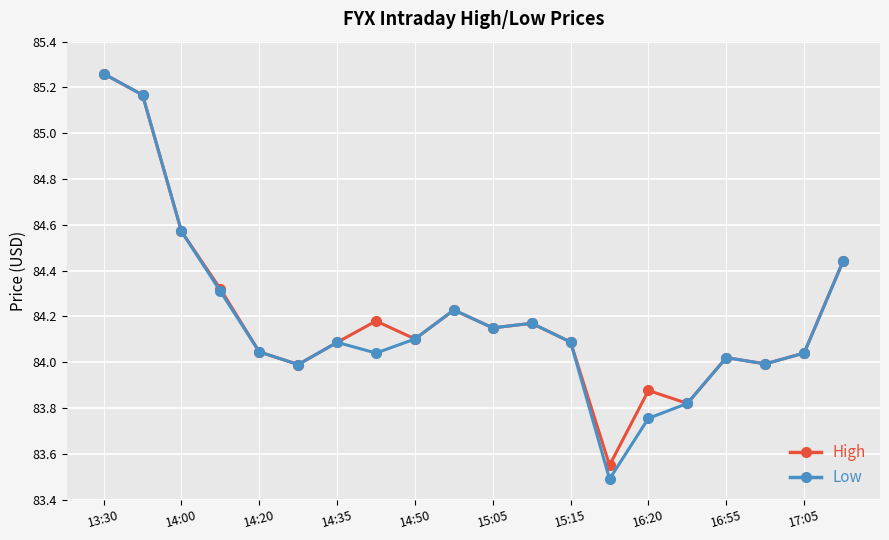

What is the difference between the second highest and second lowest values in the Low series?

1.4